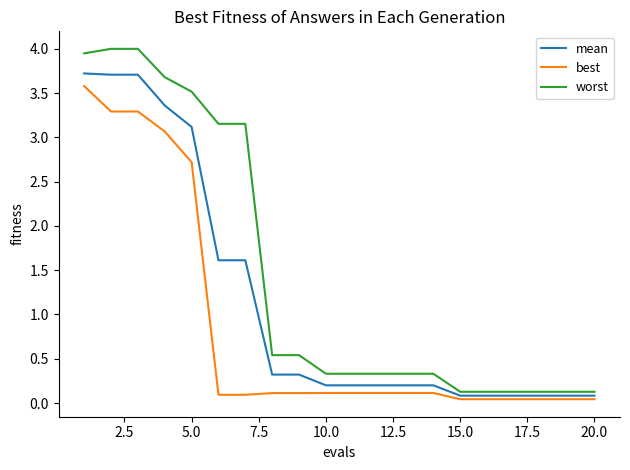

Which series has the largest total across all categories?

worst